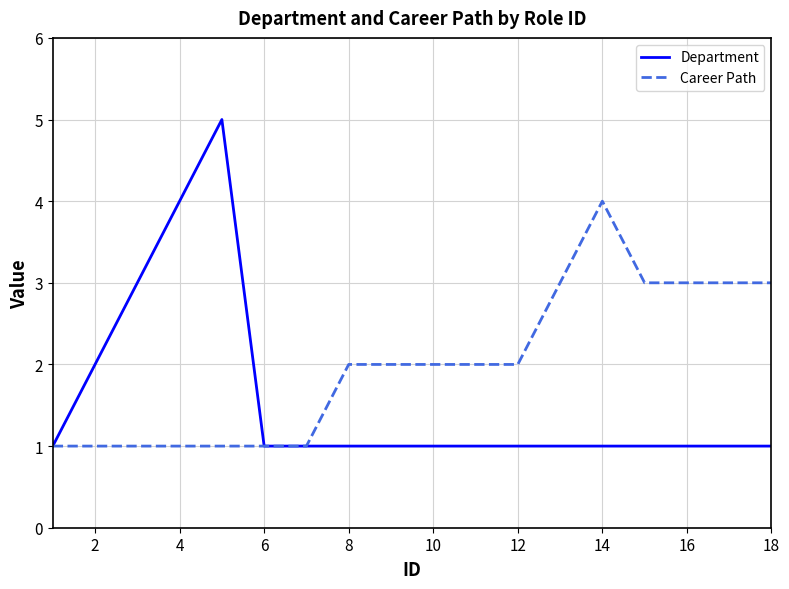

What is the maximum value shown in the chart?

5